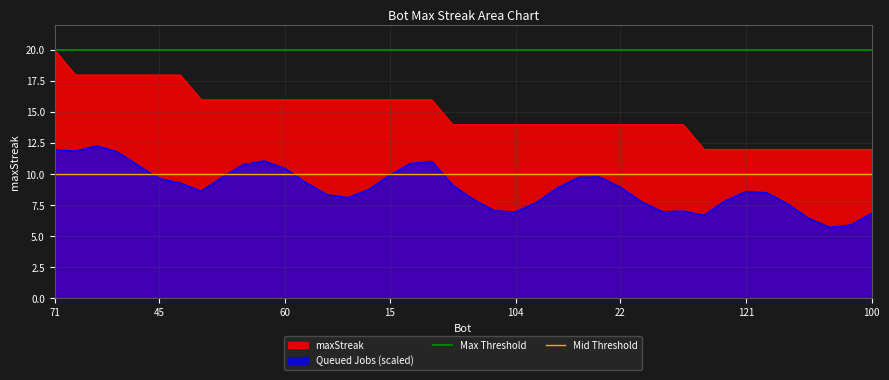

True or false: maxStreak and Queued Jobs (scaled) cross at least once.

False